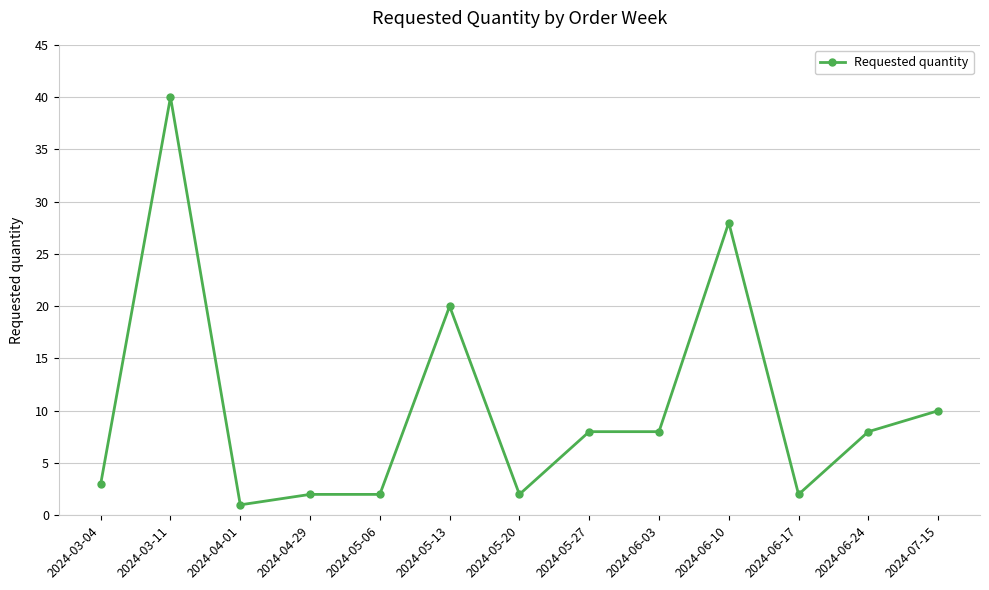

Where is the first local maximum?

2024-03-11